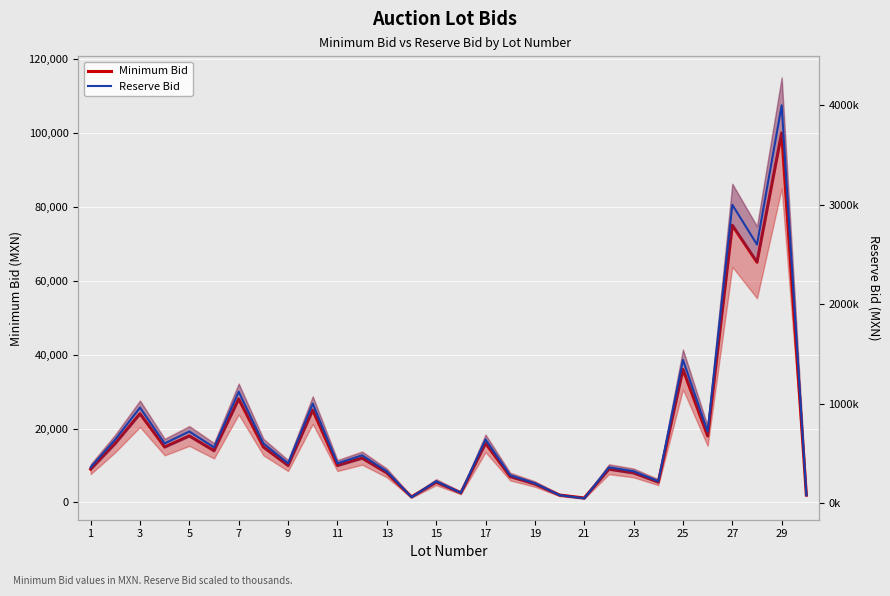

Rank the series by their maximum value, from highest to lowest.

Reserve Bid, Minimum Bid